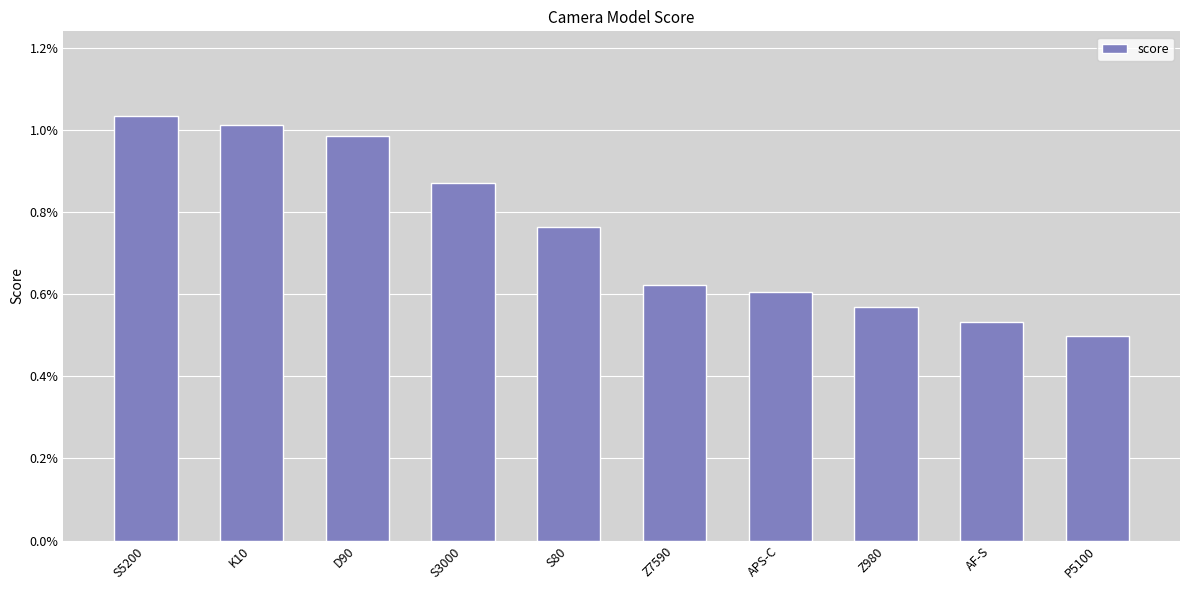

List the labels in order of value, largest first.

S5200, K10, D90, S3000, S80, Z7590, APS-C, Z980, AF-S, P5100